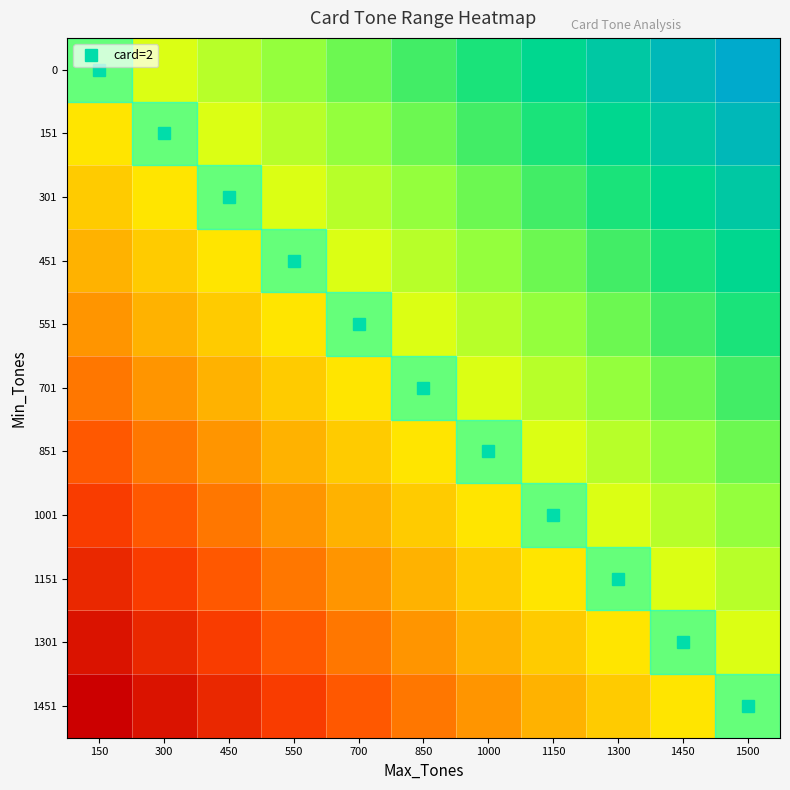

Reading left to right, what are all the values shown in this chart?

0: 150=0.0	300=0.0	450=0.1	550=0.1	700=0.2	850=0.2	1000=0.3	1150=0.3	1300=0.4	1450=0.4	1500=0.5
151: 150=-0.0	300=0.0	450=0.0	550=0.1	700=0.1	850=0.2	1000=0.2	1150=0.3	1300=0.3	1450=0.4	1500=0.4
301: 150=-0.1	300=-0.0	450=0.0	550=0.0	700=0.1	850=0.1	1000=0.2	1150=0.2	1300=0.3	1450=0.3	1500=0.4
451: 150=-0.1	300=-0.1	450=-0.0	550=0.0	700=0.0	850=0.1	1000=0.1	1150=0.2	1300=0.2	1450=0.3	1500=0.3
551: 150=-0.2	300=-0.1	450=-0.1	550=-0.0	700=0.0	850=0.0	1000=0.1	1150=0.1	1300=0.2	1450=0.2	1500=0.3
701: 150=-0.2	300=-0.2	450=-0.1	550=-0.1	700=-0.0	850=0.0	1000=0.0	1150=0.1	1300=0.1	1450=0.2	1500=0.2
851: 150=-0.3	300=-0.2	450=-0.2	550=-0.1	700=-0.1	850=-0.0	1000=0.0	1150=0.0	1300=0.1	1450=0.1	1500=0.2
1001: 150=-0.3	300=-0.3	450=-0.2	550=-0.2	700=-0.1	850=-0.1	1000=-0.0	1150=0.0	1300=0.0	1450=0.1	1500=0.1
1151: 150=-0.4	300=-0.3	450=-0.3	550=-0.2	700=-0.2	850=-0.1	1000=-0.1	1150=-0.0	1300=0.0	1450=0.0	1500=0.1
1301: 150=-0.4	300=-0.4	450=-0.3	550=-0.3	700=-0.2	850=-0.2	1000=-0.1	1150=-0.1	1300=-0.0	1450=0.0	1500=0.0
1451: 150=-0.5	300=-0.4	450=-0.4	550=-0.3	700=-0.3	850=-0.2	1000=-0.2	1150=-0.1	1300=-0.1	1450=-0.0	1500=0.0